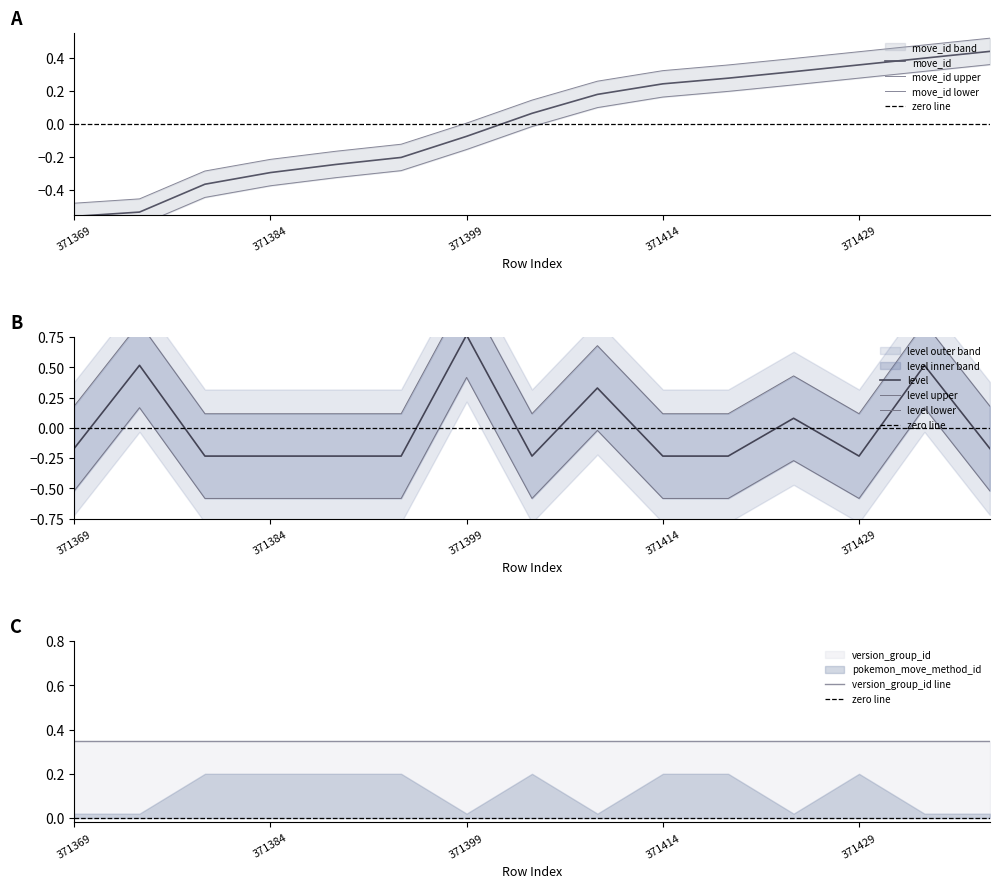

Which category has the lowest value in the move_id series?

371369